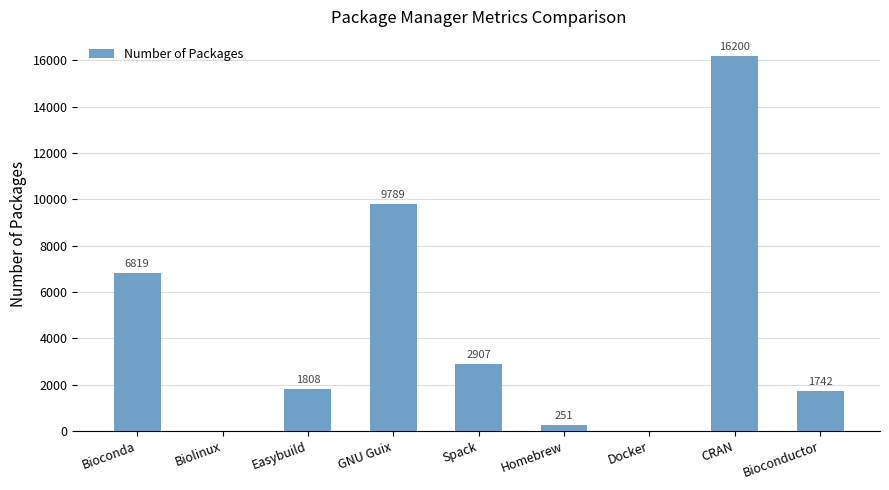

Reading right to left, transcribe all the data shown in this chart.

1742	16200	0	251	2907	9789	1808	0	6819